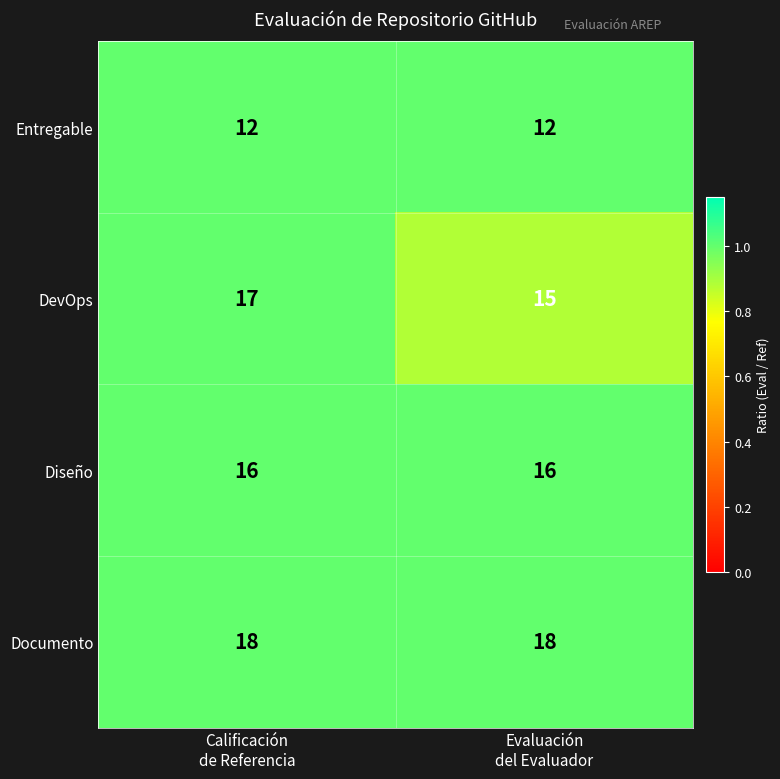

Rank the series by their maximum value, from lowest to highest.

Entregable, Diseño, DevOps, Documento